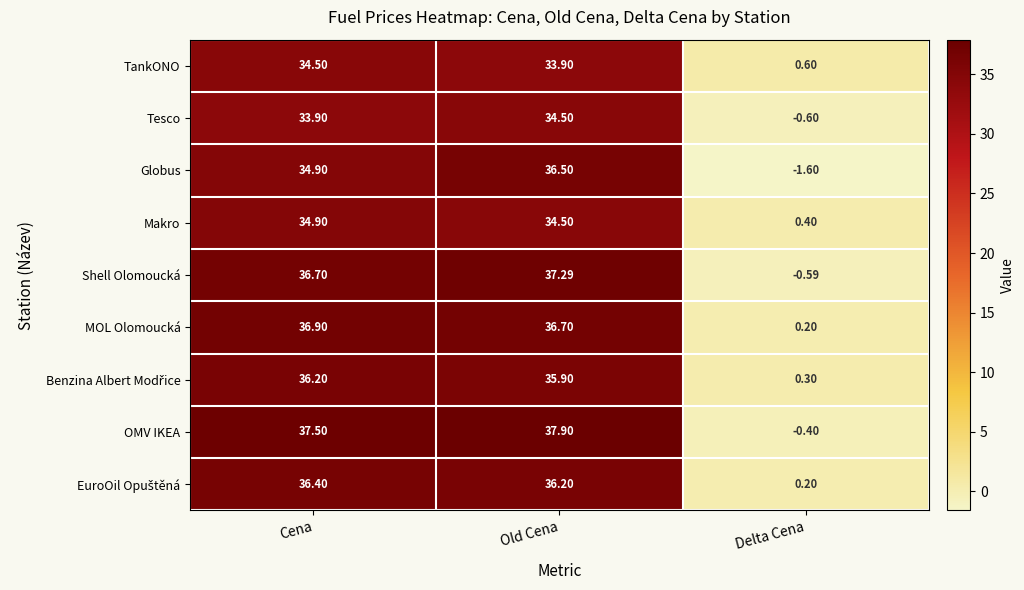

Which series has the widest spread of values?

OMV IKEA